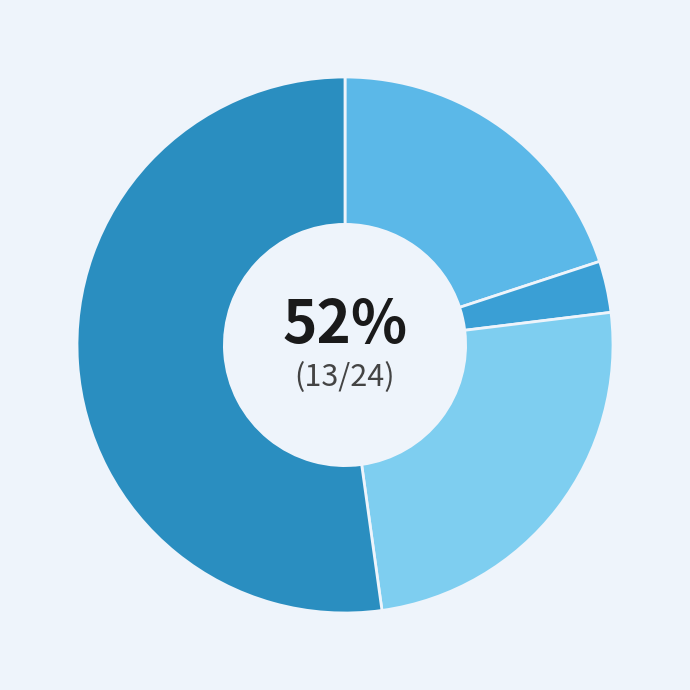

Which has a higher value, Household Care or Beauty Care?

Household Care